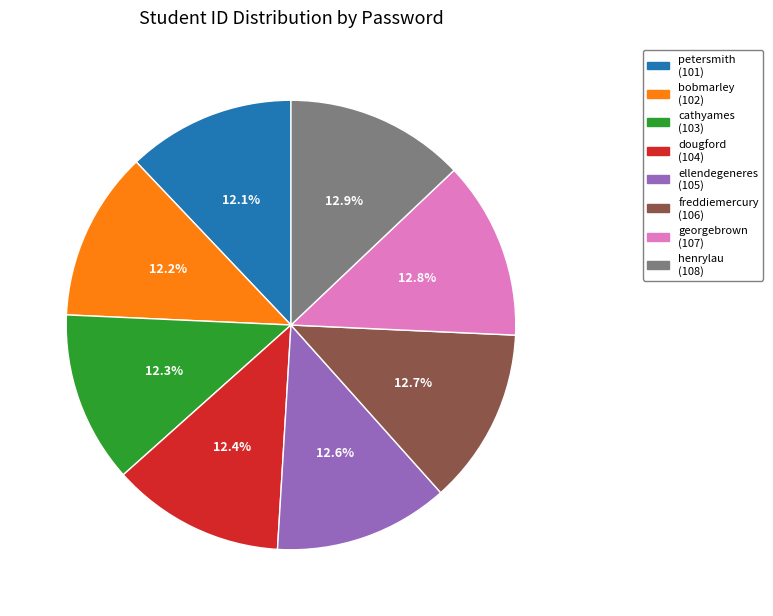

How many segments does this pie chart have?

8